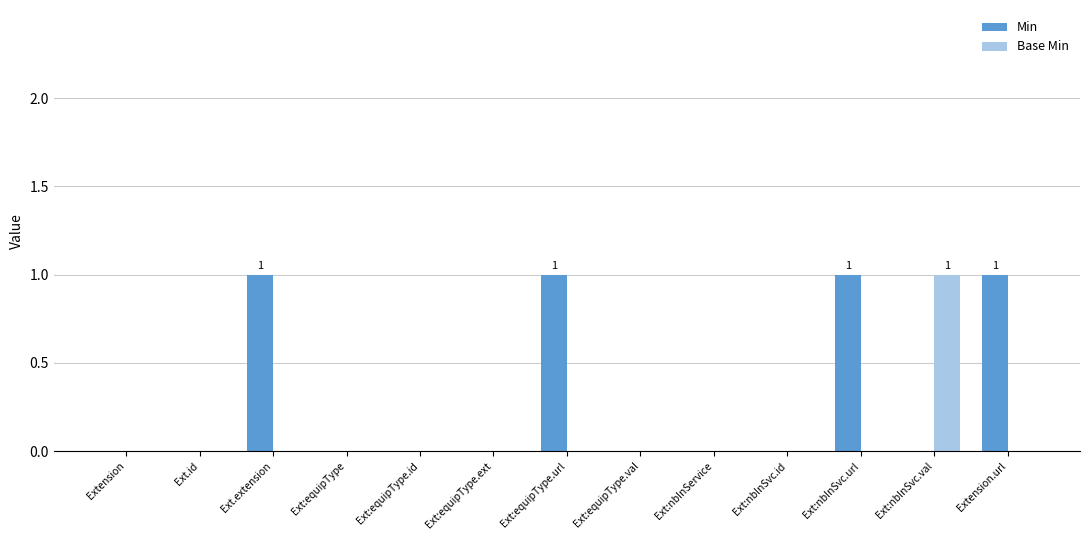

Which series has the largest total across all categories?

Min